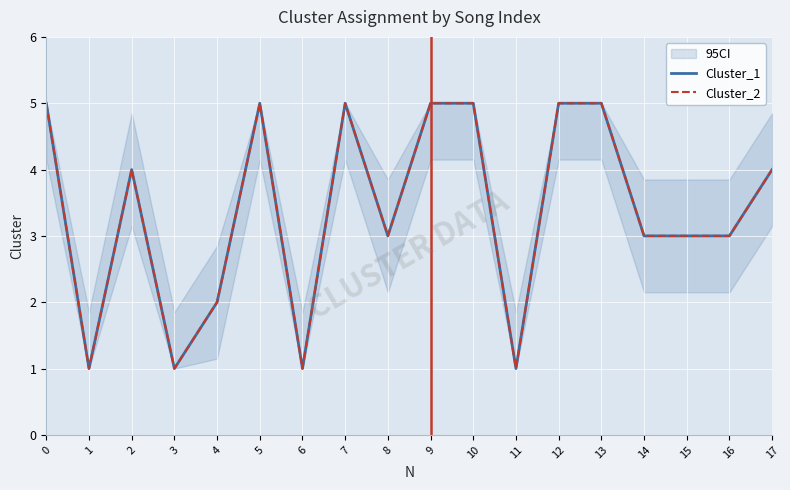

What is the difference between the second highest and minimum values in the Cluster_1 series?

4